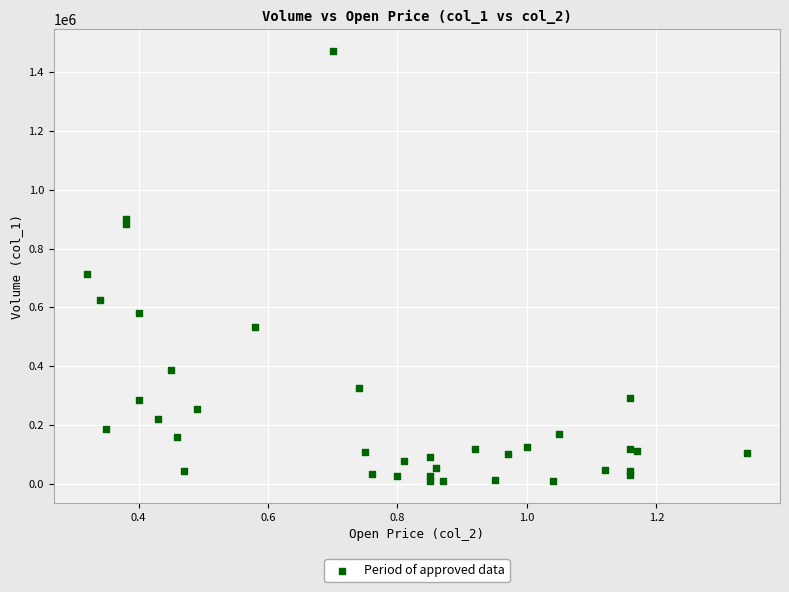

What Y value in the scatter plot is closest to 740000?

714000